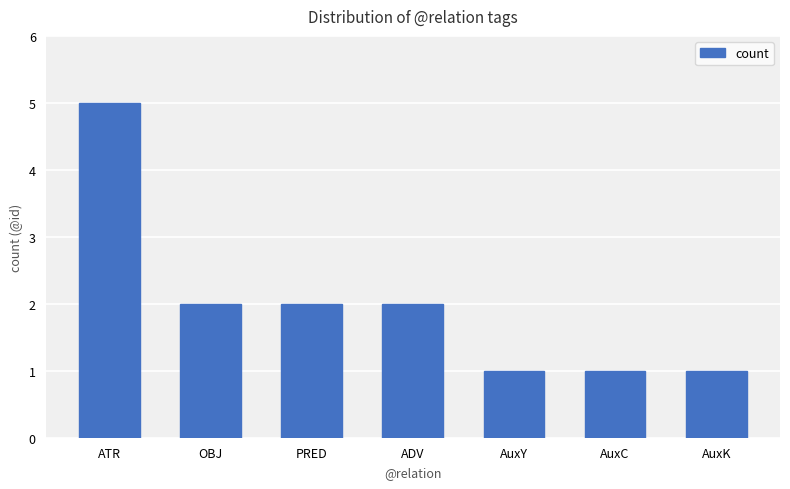

Is it true that the value at AuxY is 1?

True